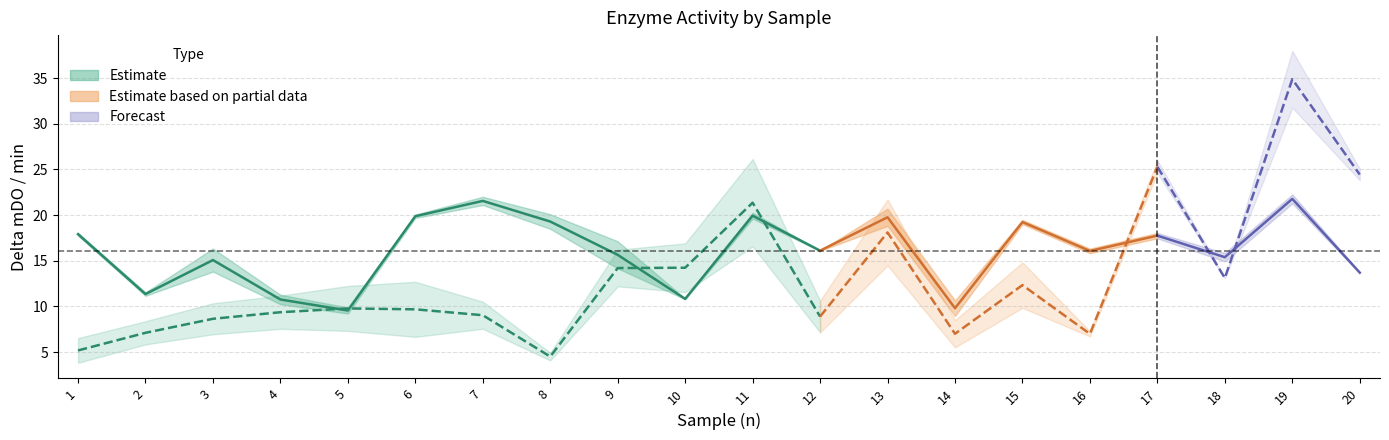

Reading left to right, transcribe all the data shown in this chart.

Tentaculo_media: 17.9	11.3	15.1	10.8	9.5	19.9	21.6	19.3	15.6	10.8	19.9	16.1	19.8	9.8	19.2	16.1	17.7	15.4	21.8	13.7
Tentaculo_upper: 18.1	11.5	16.3	11.3	9.9	20.1	22.0	20.1	17.1	10.9	20.3	16.1	20.7	10.6	19.5	16.3	18.0	15.8	22.3	13.7
Tentaculo_lower: 17.8	11.2	13.8	10.2	9.2	19.7	21.1	18.5	14.2	10.8	19.6	16.1	18.8	8.9	19.0	15.8	17.5	14.9	21.3	13.7
Pie_media: 5.2	7.1	8.6	9.4	9.8	9.7	9.0	4.5	14.2	14.2	21.4	8.9	18.1	7.0	12.3	7.0	25.3	13.1	34.9	24.4
Pie_upper: 6.5	8.4	10.3	11.2	12.2	12.7	10.5	4.9	16.2	16.9	26.1	10.6	21.7	8.5	14.8	7.3	26.0	13.1	38.0	25.1
Pie_lower: 3.8	5.8	6.9	7.5	7.3	6.7	7.5	4.1	12.2	11.6	16.6	7.2	14.5	5.5	9.8	6.7	24.6	13.1	31.8	23.8